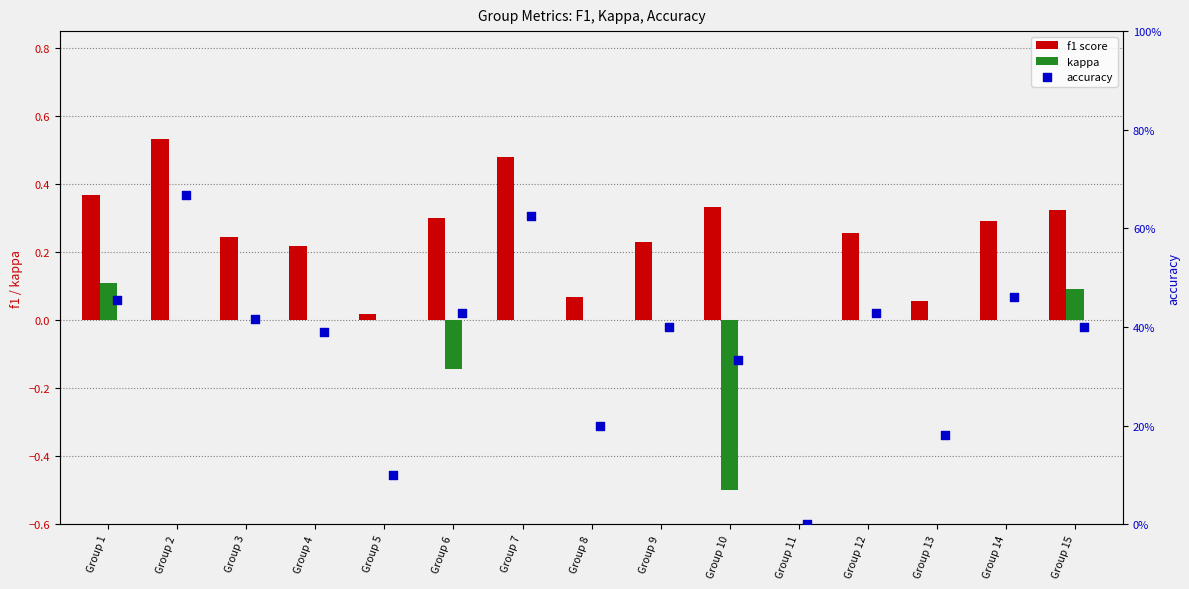

Which series reaches the maximum Y coordinate?

accuracy